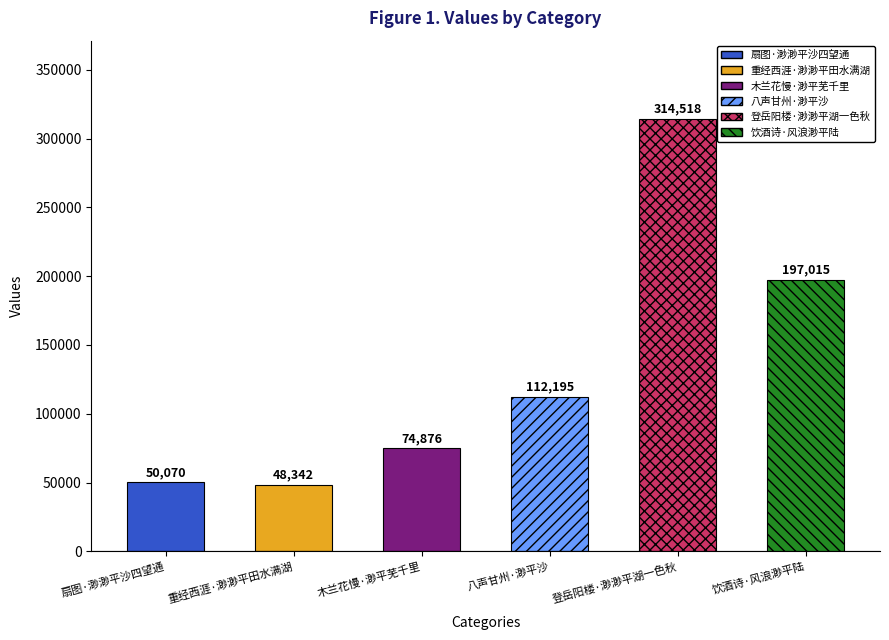

Which label corresponds to the largest value in the chart?

登岳阳楼·渺渺平湖一色秋